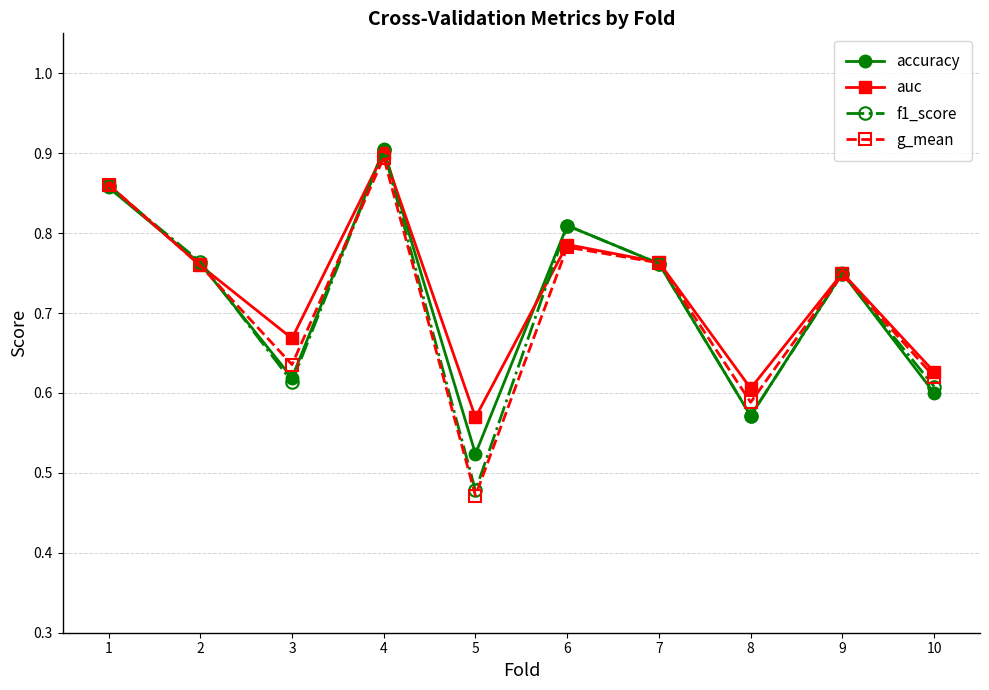

At which category does the chart reach its minimum across all series?

5